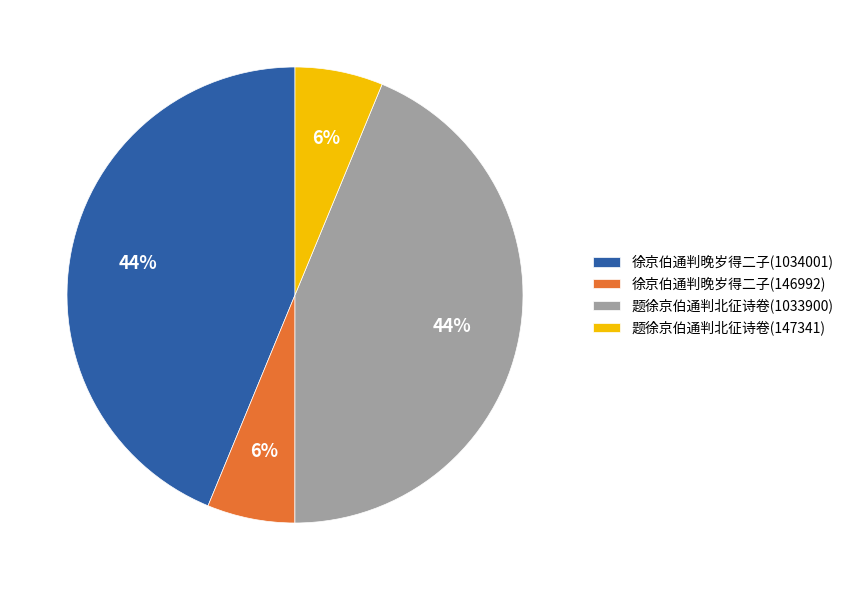

Is the sum of 徐京伯通判晚岁得二子(1034001) and 题徐京伯通判北征诗卷(1033900) greater than half?

Yes